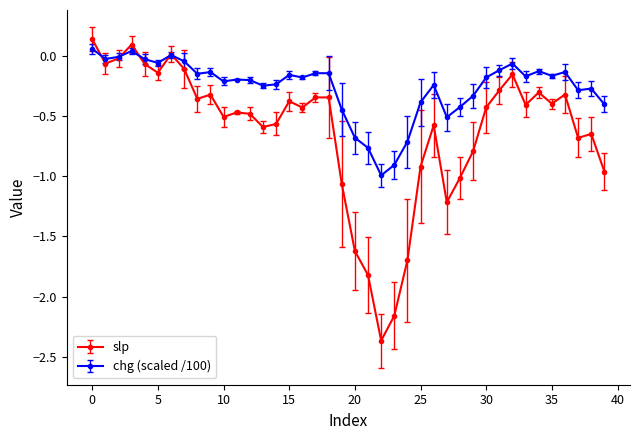

Which series has the widest spread of values?

slp